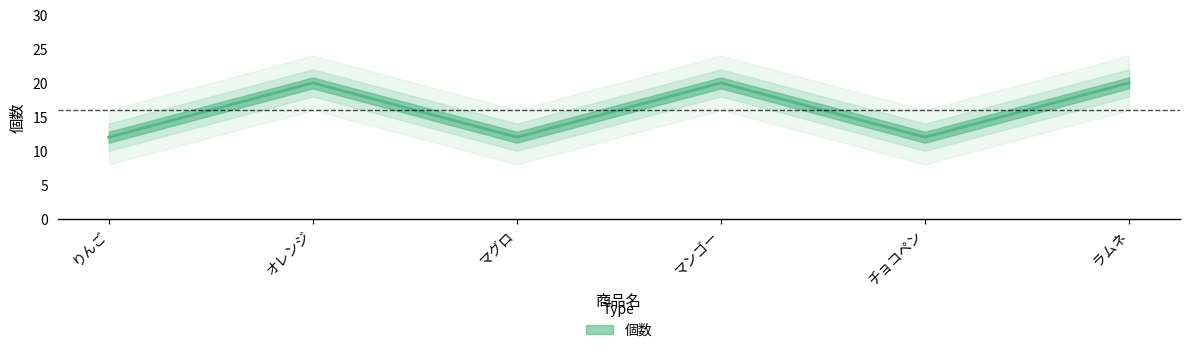

How many categories are shown in the chart?

6